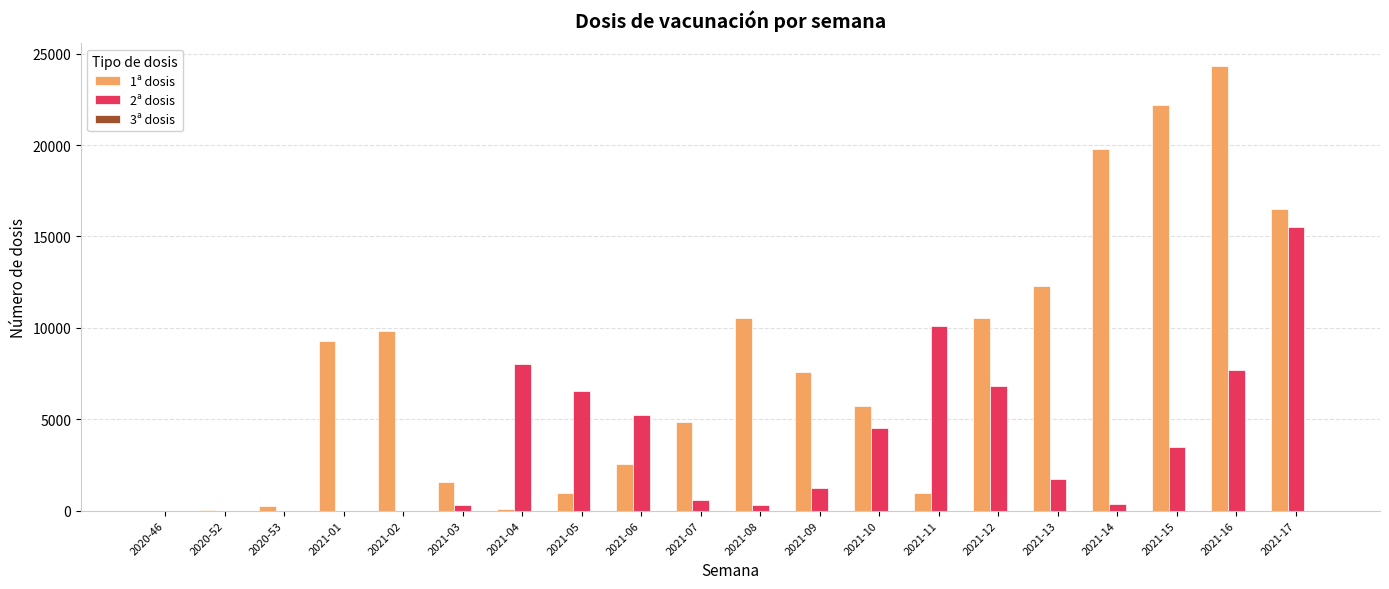

The value of 2ª dosis at 2020-52 is 0. True or false?

True